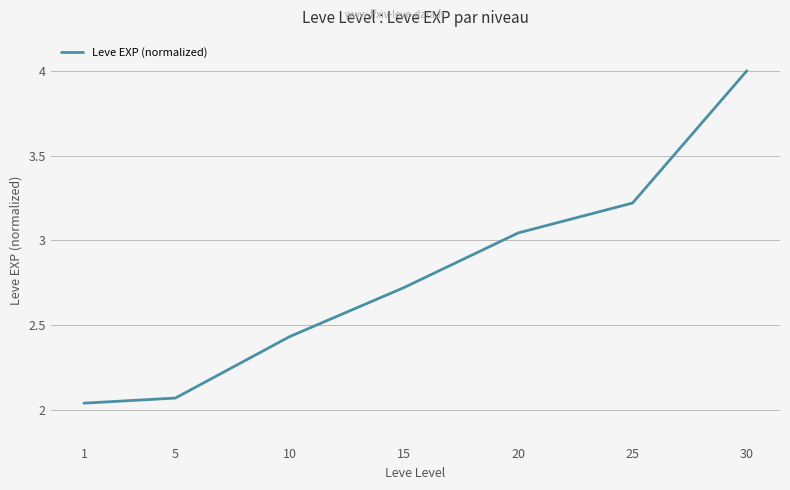

The chart shows a value of 2.7 at 15. True or false?

True